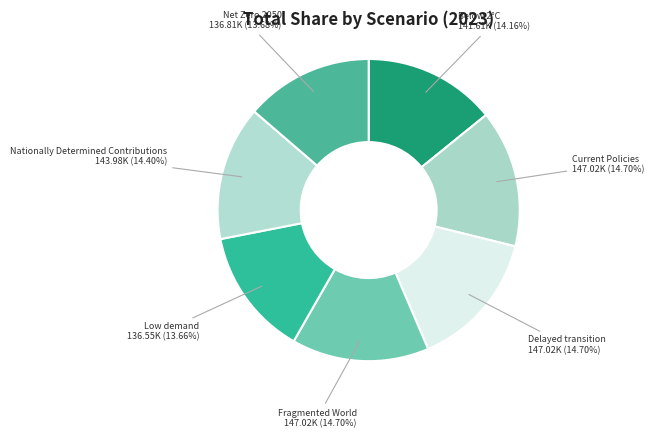

Is it true that Fragmented World is 26% of the pie?

False